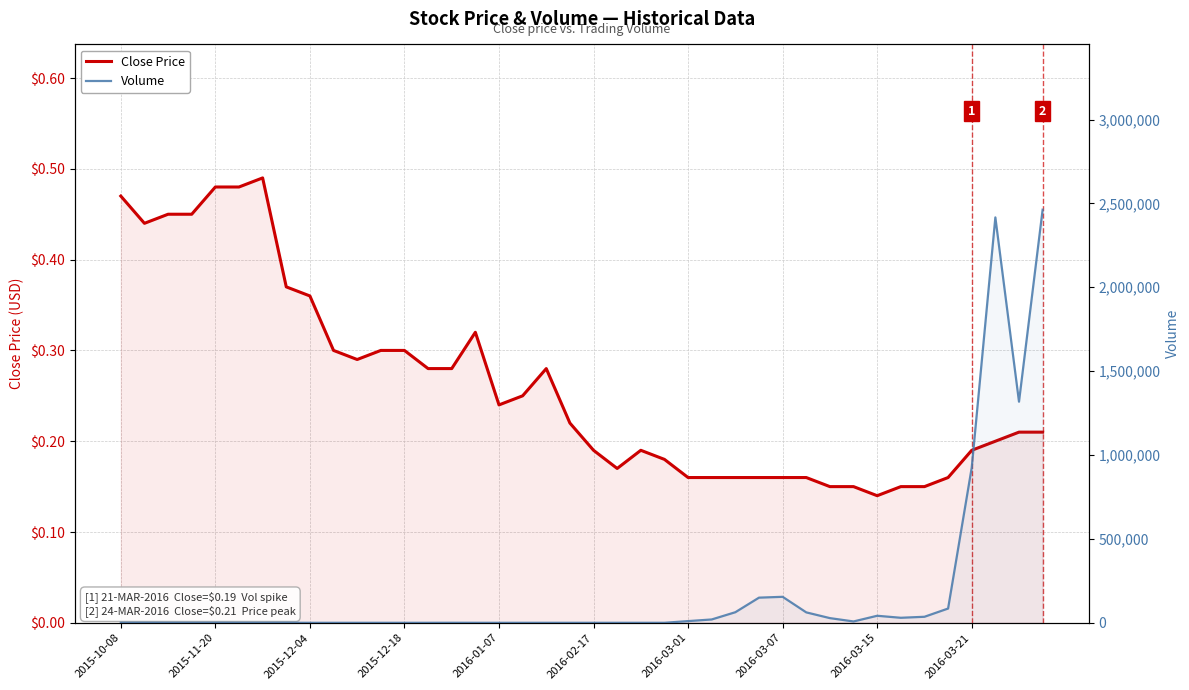

What is the sum of all Close Price values?

10.4